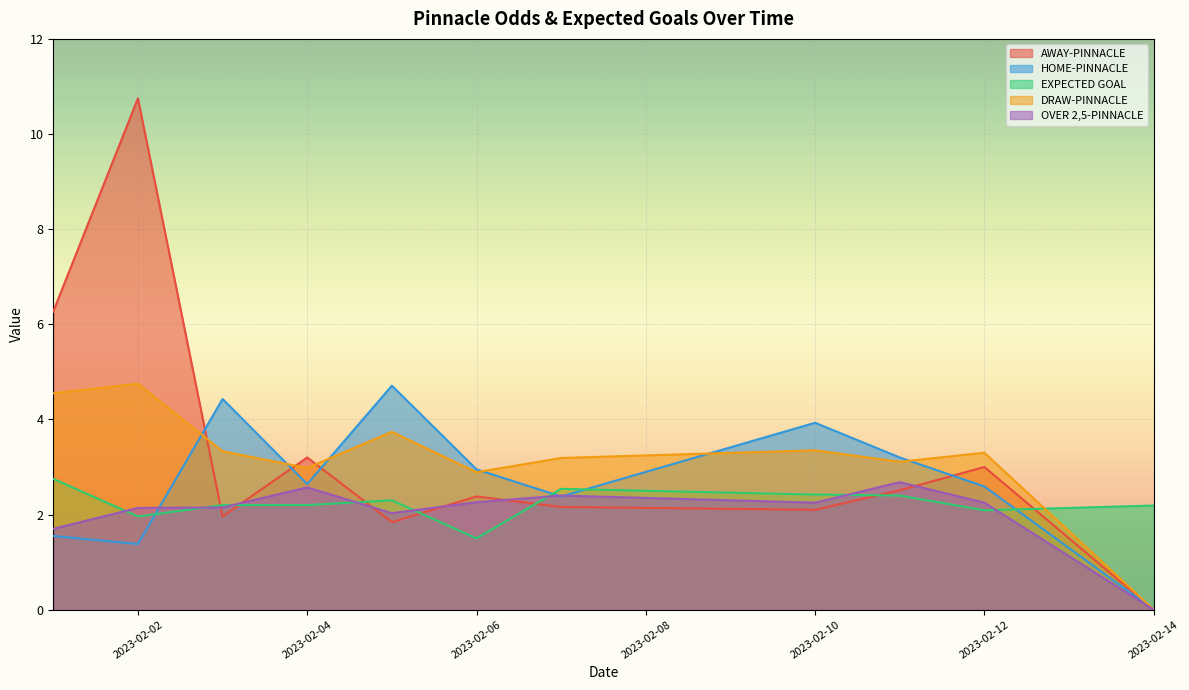

Between 2023-02-02 and 2023-02-12, which series saw the biggest shift?

AWAY-PINNACLE